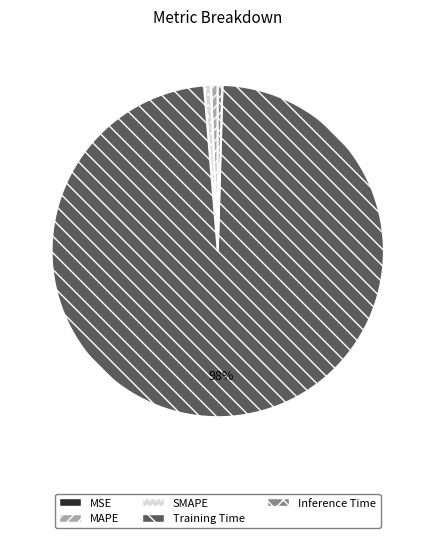

The MAPE slice represents 1% of the pie. True or false?

True